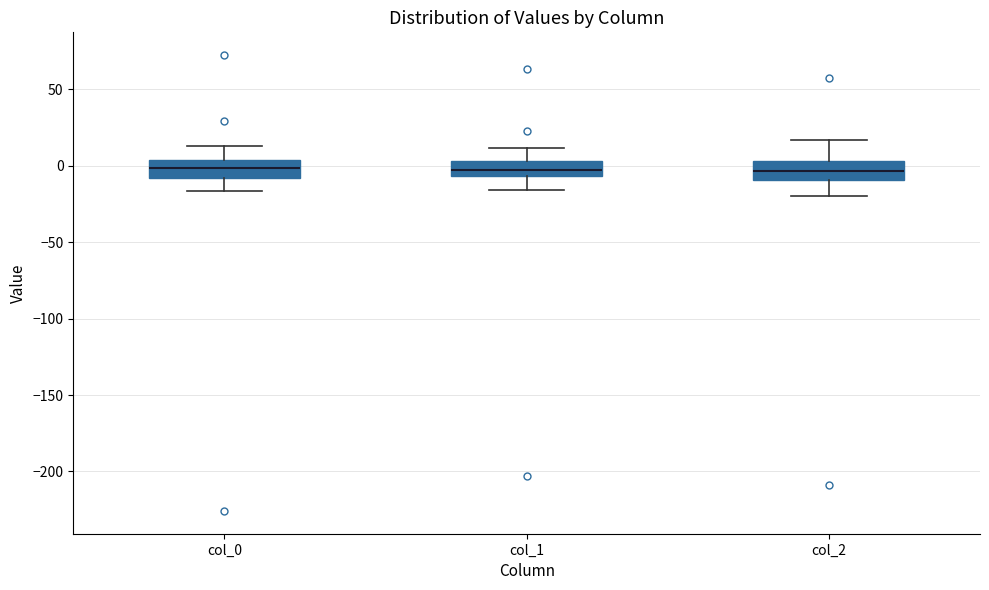

Reading left to right, read every box against the y-axis: the position of its median line, the range the box covers, and the ends of its whiskers. The values are not printed on the chart, so give them approximately, as read against the axis.

col_0: median 0, box -10 to 5, whiskers -15 to 15
col_1: median -5 (inside the box), box -5 to 5, whiskers -15 to 10
col_2: median -5, box -10 to 5, whiskers -20 to 15